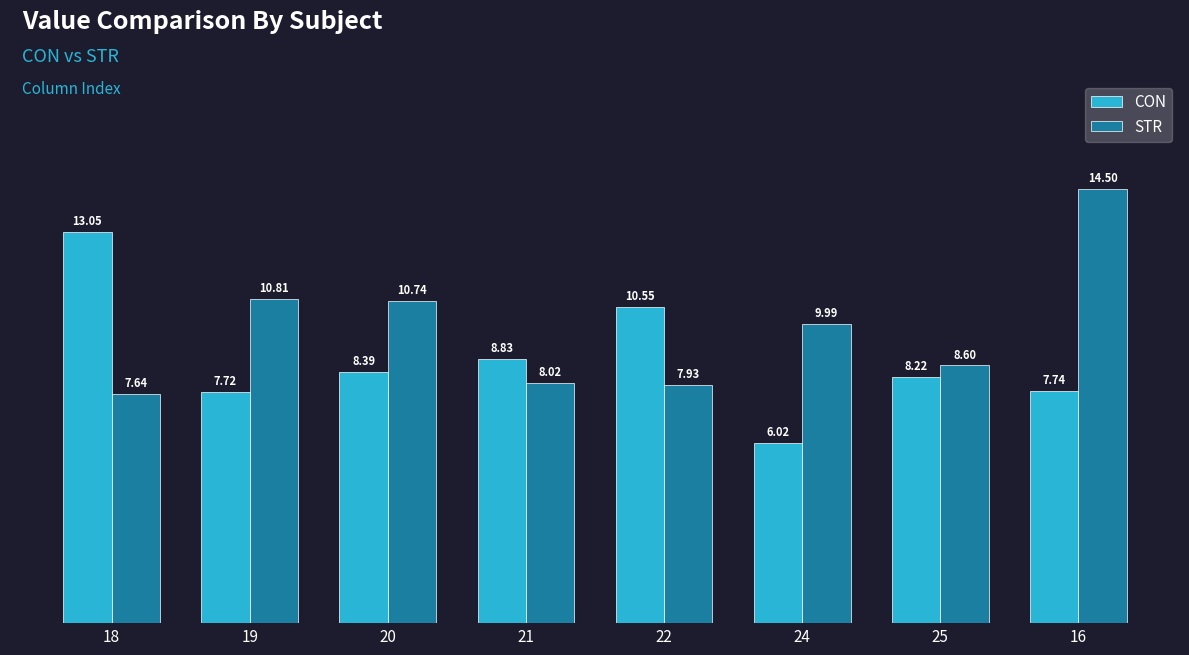

Rank the series by their average value, from highest to lowest.

STR, CON